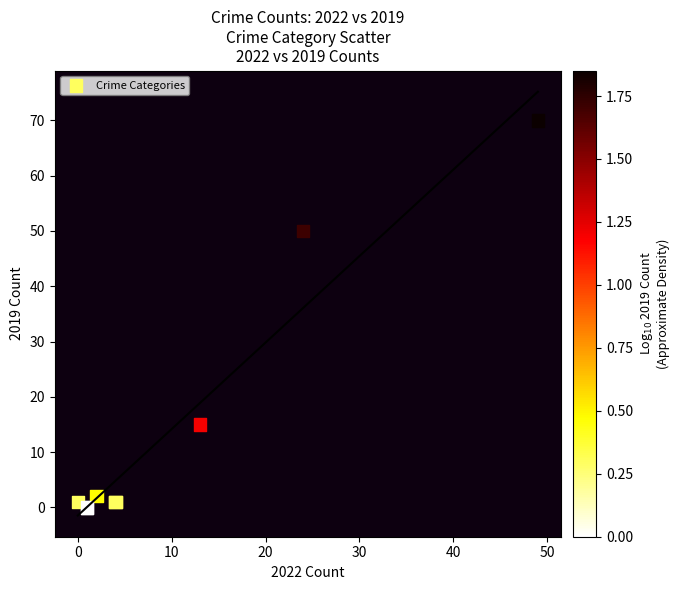

What Y value in the scatter plot is closest to 35?

50